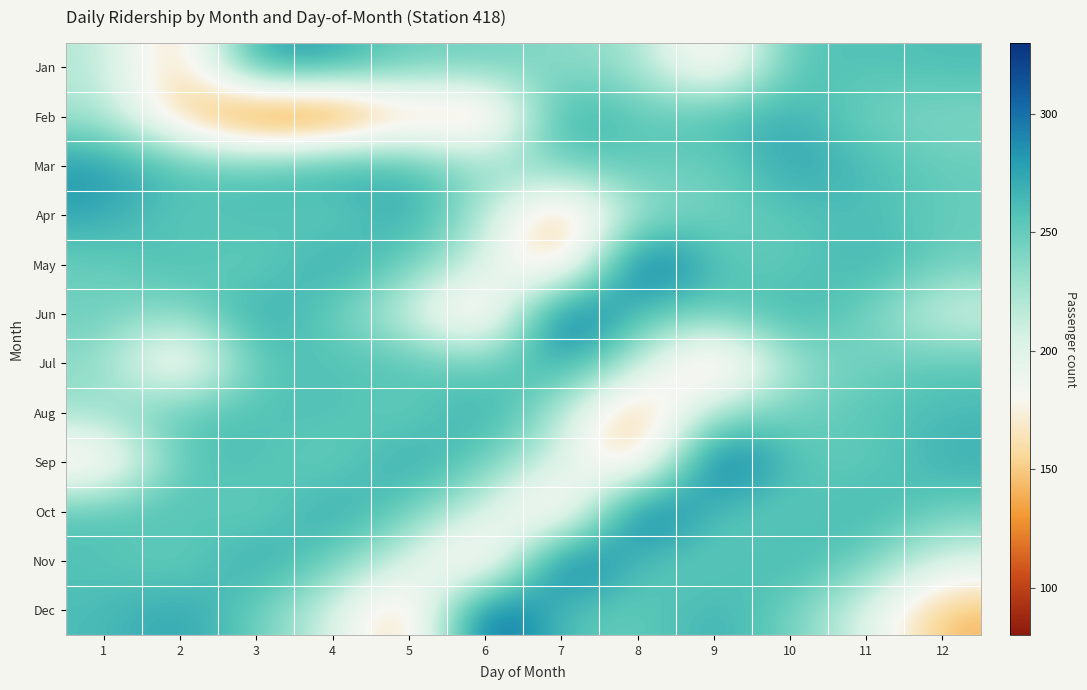

Reading left to right, extract all data points from this chart.

Jan: 1=220	2=143	3=283	4=275	5=246	6=248	7=235	8=231	9=155	10=258	11=257	12=261
Feb: 1=226	2=149	3=95	4=91	5=153	6=132	7=281	8=248	9=265	10=271	11=243	12=239
Mar: 1=283	2=261	3=254	4=278	5=265	6=231	7=249	8=255	9=243	10=278	11=262	12=249
Apr: 1=275	2=248	3=265	4=243	5=278	6=220	7=130	8=231	9=245	10=255	11=262	12=249
May: 1=246	2=265	3=243	4=278	5=249	6=206	7=138	8=324	9=255	10=249	11=270	12=247
Jun: 1=248	2=231	3=278	4=249	5=206	6=138	7=324	8=255	9=249	10=270	11=247	12=202
Jul: 1=235	2=155	3=258	4=257	5=261	6=243	7=278	8=220	9=130	10=231	11=245	12=255
Aug: 1=231	2=258	3=257	4=261	5=243	6=278	7=220	8=130	9=231	10=245	11=255	12=262
Sep: 1=155	2=257	3=261	4=243	5=278	6=249	7=206	8=138	9=324	10=255	11=249	12=270
Oct: 1=258	2=261	3=243	4=278	5=249	6=206	7=138	8=324	9=255	10=249	11=270	12=247
Nov: 1=257	2=243	3=278	4=249	5=206	6=138	7=324	8=255	9=249	10=270	11=247	12=202
Dec: 1=261	2=278	3=249	4=206	5=138	6=324	7=255	8=249	9=270	10=247	11=202	12=141